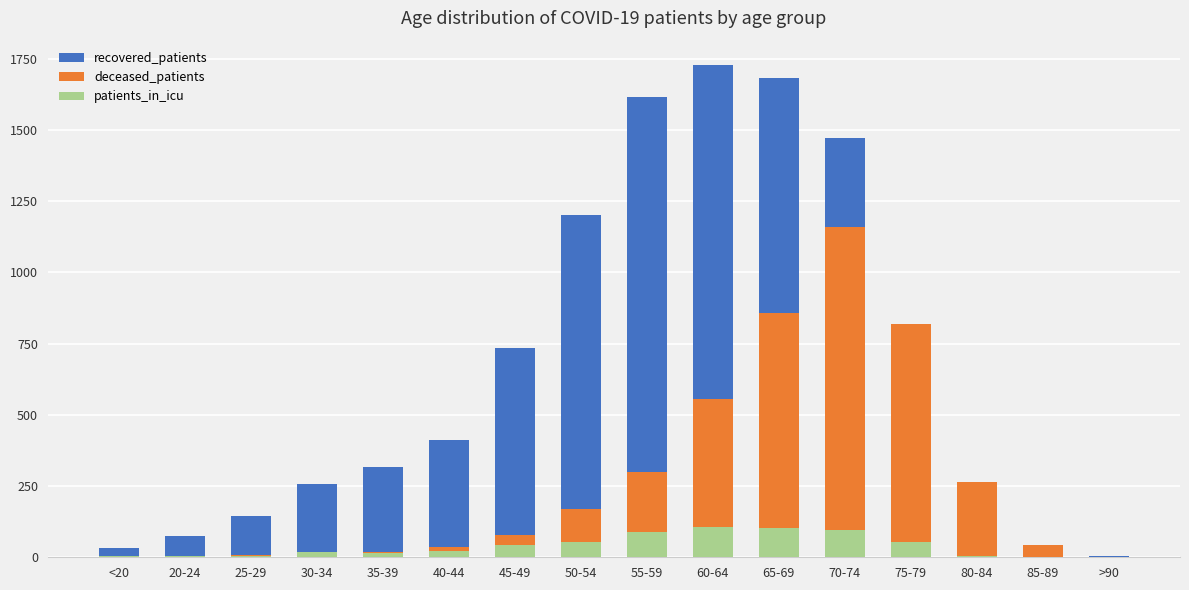

Reading right to left, extract all data points from this chart.

recovered_patients: 3	23	161	749	1470	1682	1727	1616	1201	736	410	318	257	145	73	32
deceased_patients: 2	44	264	818	1159	857	554	299	170	78	37	19	9	9	0	4
patients_in_icu: 0	0	5	54	95	104	107	87	55	44	21	16	17	3	3	3